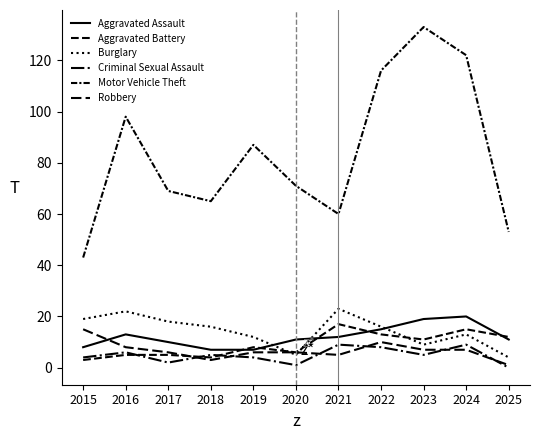

At which category is the sum across all series the highest?

2024